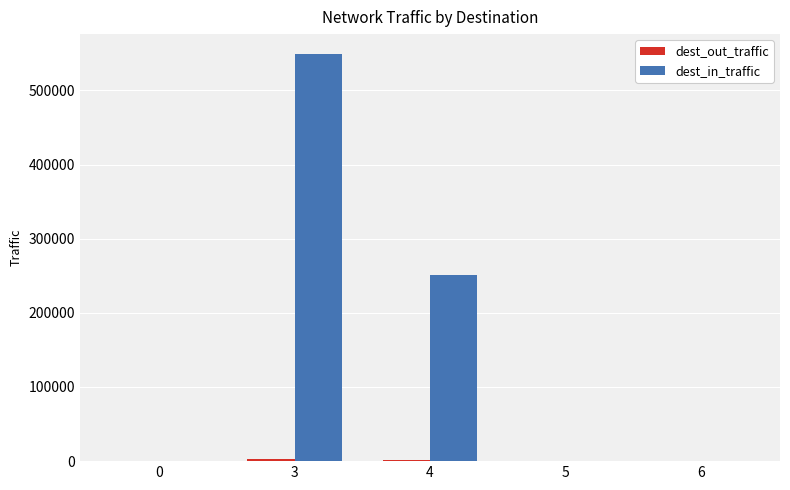

What is the sum of all dest_in_traffic values?

799402.6